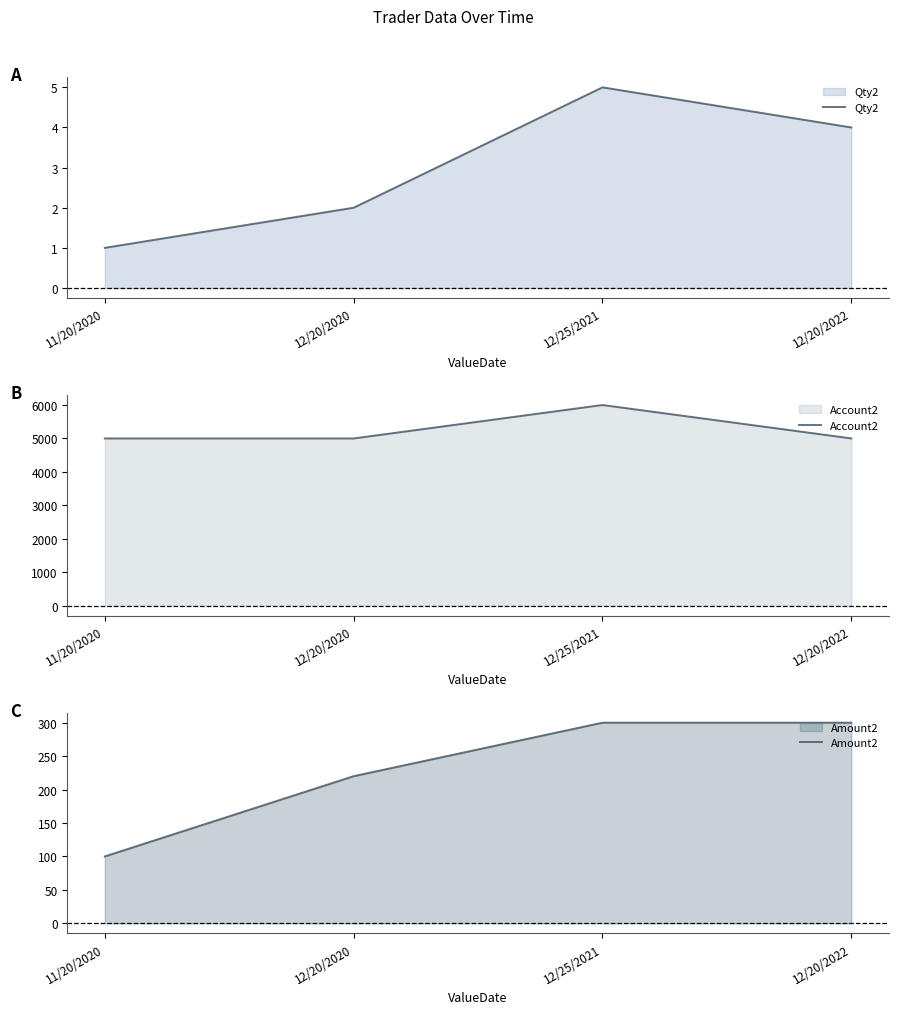

Between 12/20/2022 and 11/20/2020, which is larger?

12/20/2022